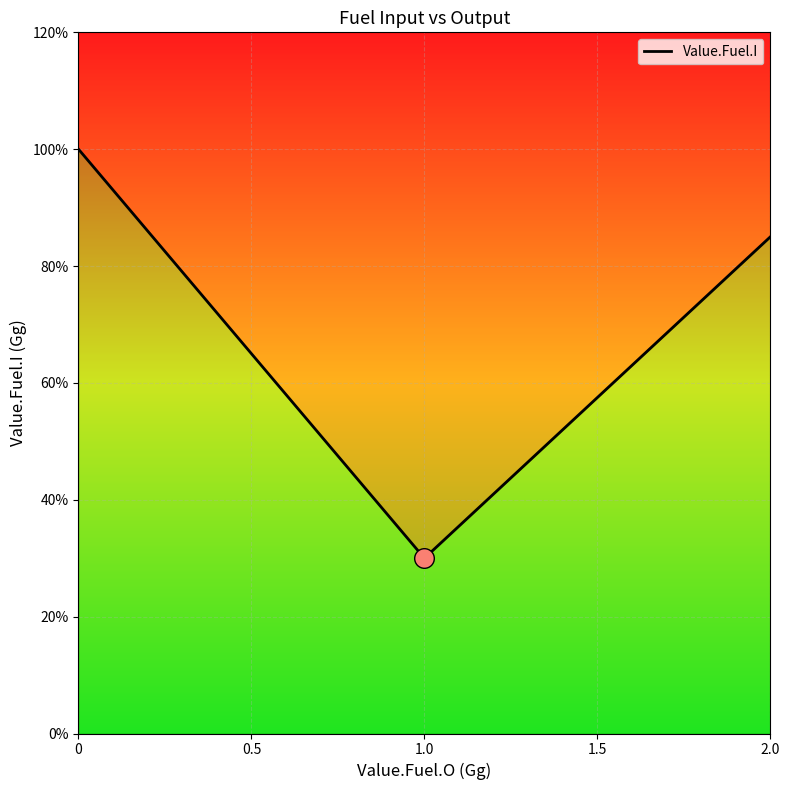

Which has a higher value, 1 or 1?

1